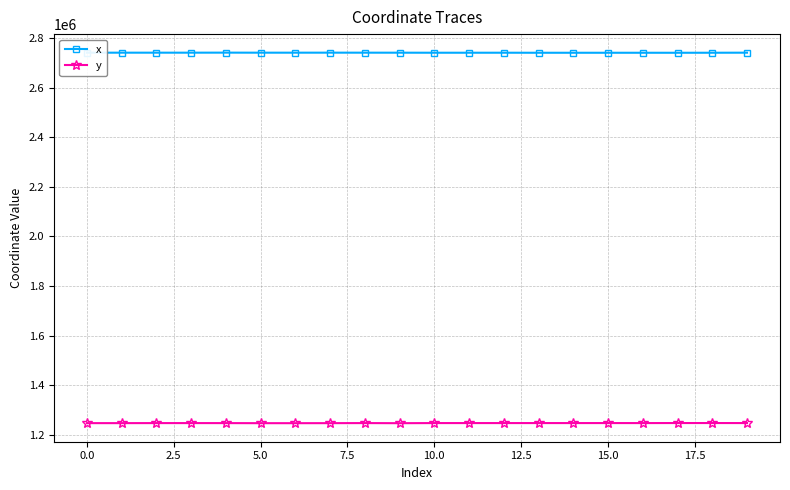

At how many categories does at least one series exceed 1616867?

20